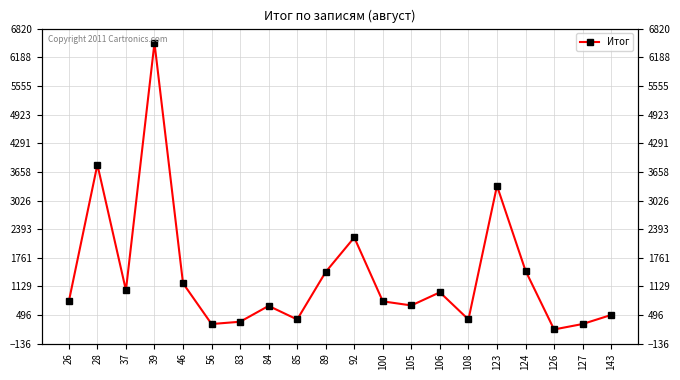

Reading left to right, list all the values displayed in this chart.

26=800	28=3818	37=1045	39=6504	46=1200	56=300	83=350	84=700	85=400	89=1450	92=2210	100=800	105=710	106=1000	108=400	123=3350	124=1476	126=180	127=300	143=500